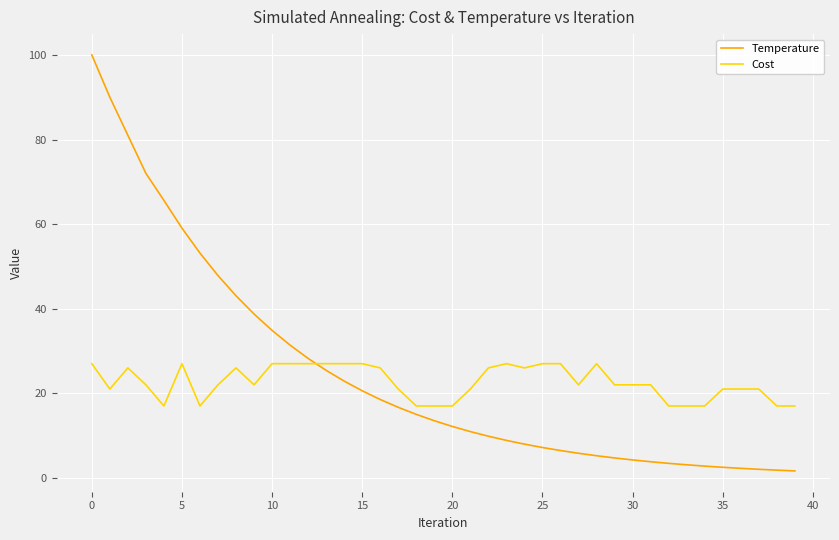

True or false: Cost and Temperature cross at least once.

True